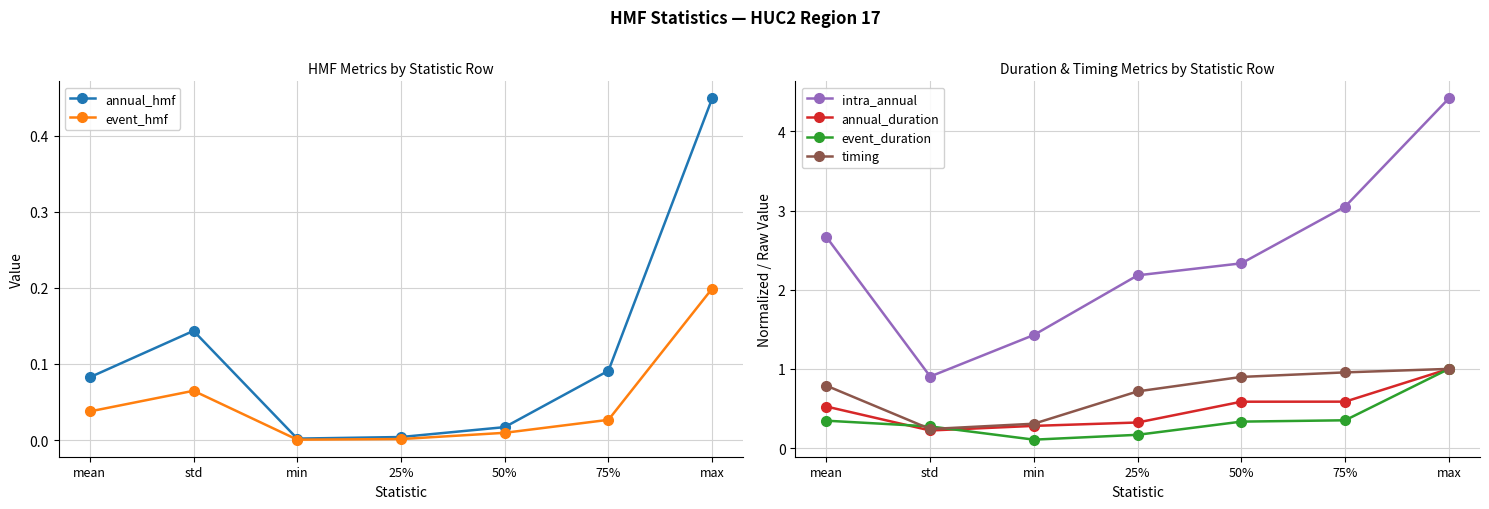

True or false: annual_hmf has more than 2 points higher than both neighbors.

False